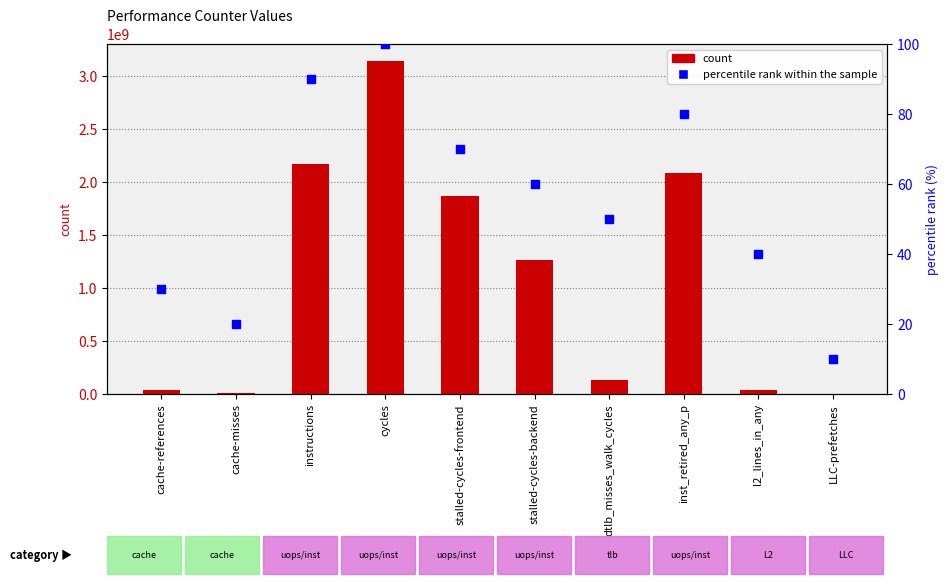

Which series contains the lowest Y value?

percentile rank within the sample